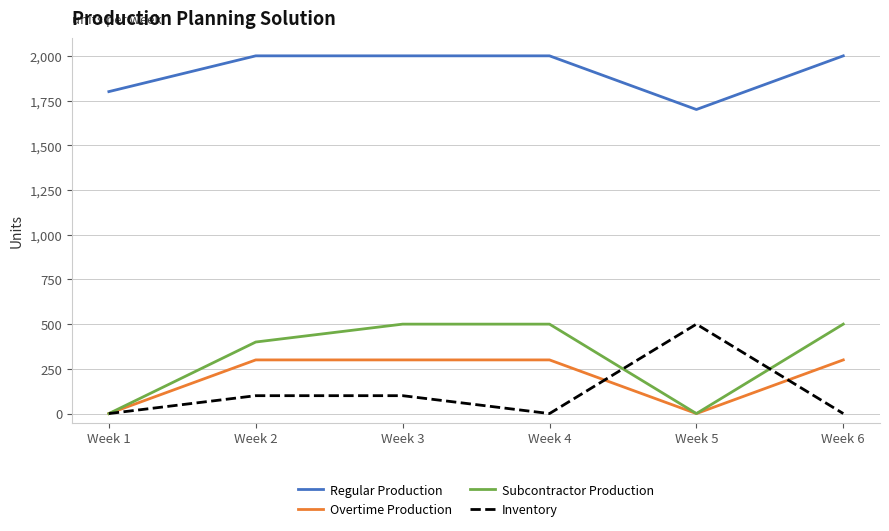

At how many categories does at least one series exceed 382?

6